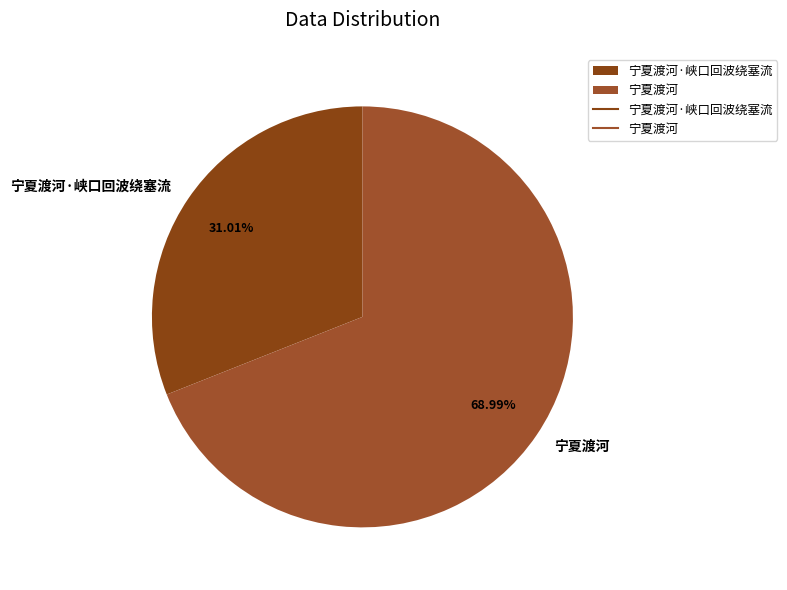

Does 宁夏渡河 account for over 50% of the chart?

Yes